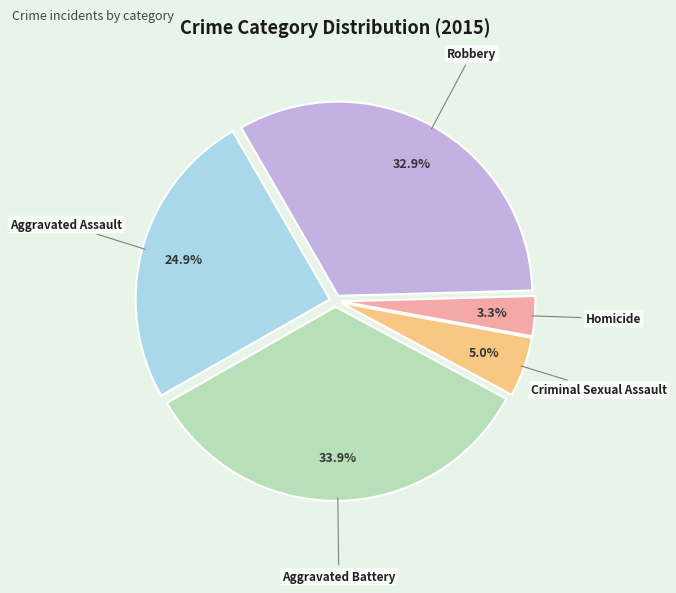

Is there a majority slice in this chart?

No